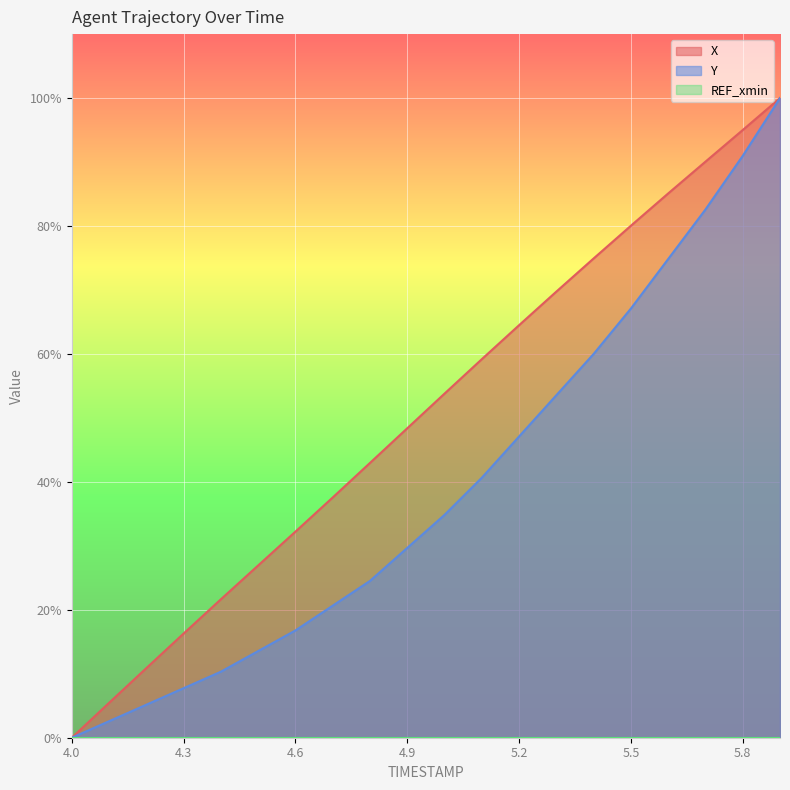

True or false: X and Y intersect in this chart.

False